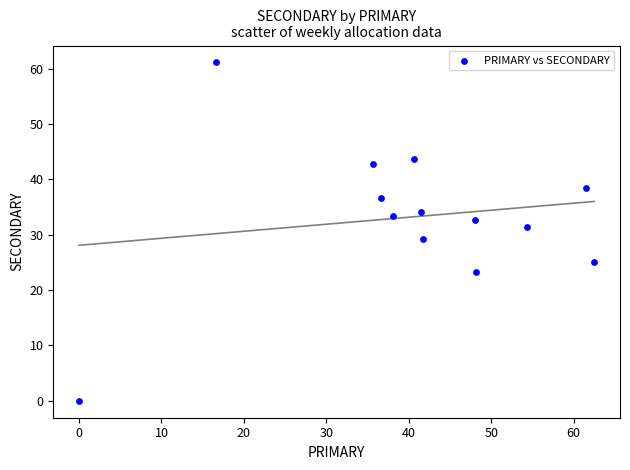

What is the range of X values (max minus min)?

62.5